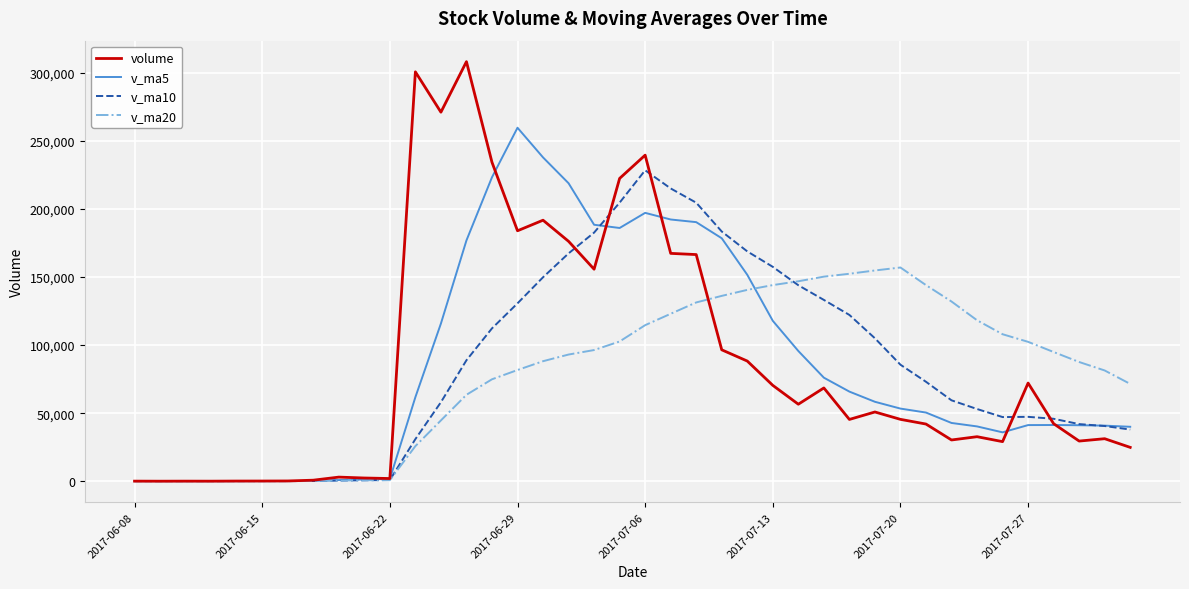

Does the chart have visible grid lines?

Yes